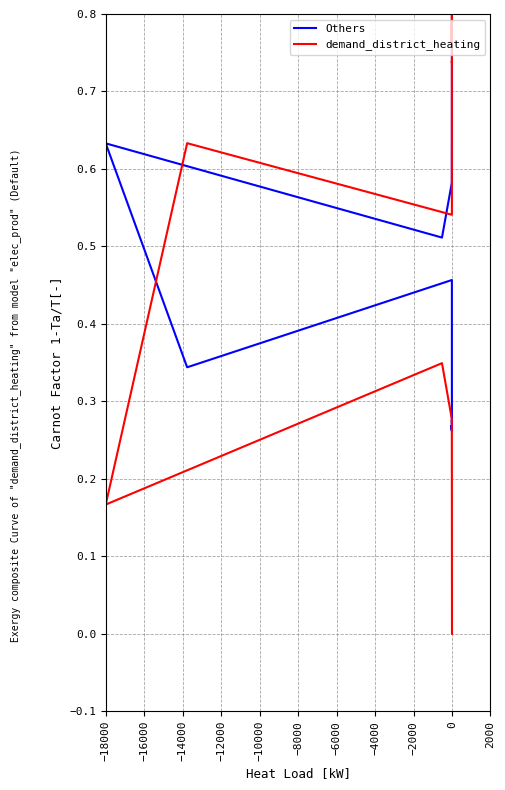

What is the difference between the second highest and second lowest values in the demand_district_heating series?

0.6